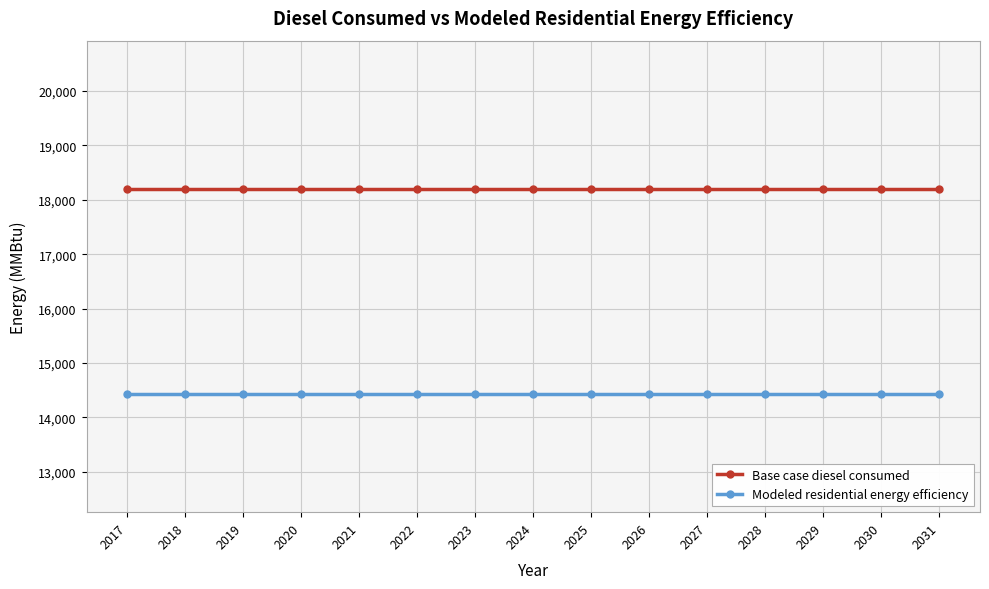

What is the lowest value of the Modeled residential energy efficiency series?

14423.9